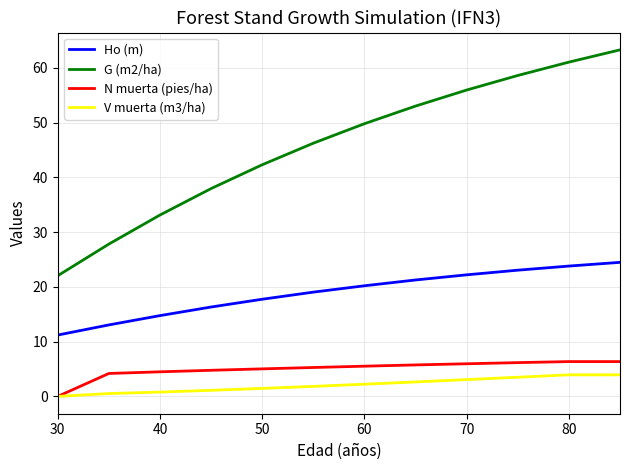

Does the chart display data point markers on the line(s)?

No